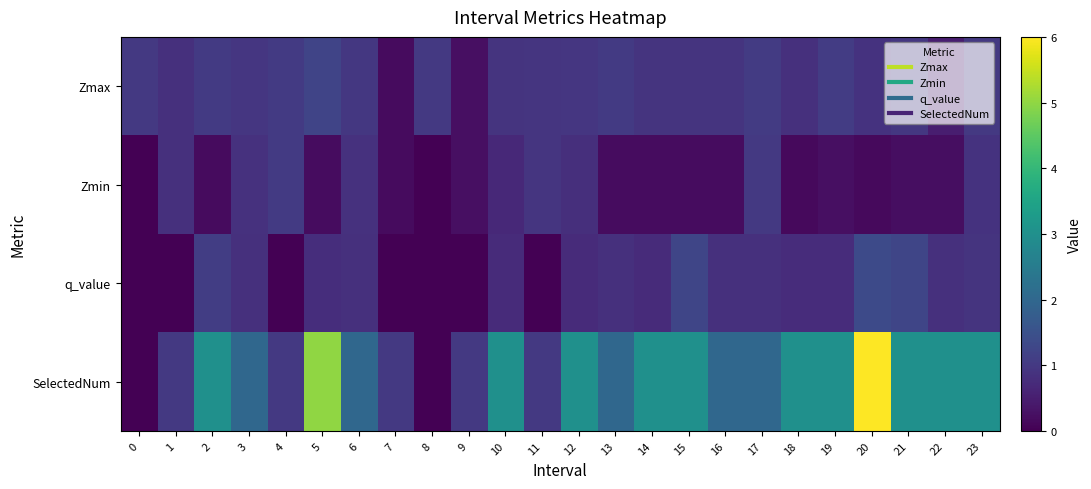

Reading right to left, list all the values displayed in this chart.

Zmax: 23=1.0	22=0.5	21=1.0	20=0.9	19=1.1	18=0.8	17=1.0	16=0.9	15=0.9	14=0.9	13=1.0	12=1.0	11=0.9	10=0.9	9=0.2	8=1.0	7=0.2	6=1.0	5=1.2	4=1.0	3=0.9	2=1.0	1=0.8	0=1.0
Zmin: 23=0.9	22=0.2	21=0.2	20=0.2	19=0.2	18=0.2	17=1.0	16=0.2	15=0.2	14=0.2	13=0.2	12=0.8	11=0.9	10=0.7	9=0.2	8=0.0	7=0.2	6=0.9	5=0.2	4=1.0	3=0.8	2=0.2	1=0.8	0=0.0
q_value: 23=0.9	22=0.8	21=1.3	20=1.4	19=0.8	18=0.8	17=0.8	16=0.8	15=1.3	14=0.7	13=0.8	12=0.7	11=0.0	10=0.7	9=0.0	8=0.0	7=0.0	6=0.8	5=0.8	4=0.0	3=0.8	2=1.1	1=0.0	0=0.0
SelectedNum: 23=3.0	22=3.0	21=3.0	20=6.0	19=3.0	18=3.0	17=2.0	16=2.0	15=3.0	14=3.0	13=2.0	12=3.0	11=1.0	10=3.0	9=1.0	8=0.0	7=1.0	6=2.0	5=5.0	4=1.0	3=2.0	2=3.0	1=1.0	0=0.0